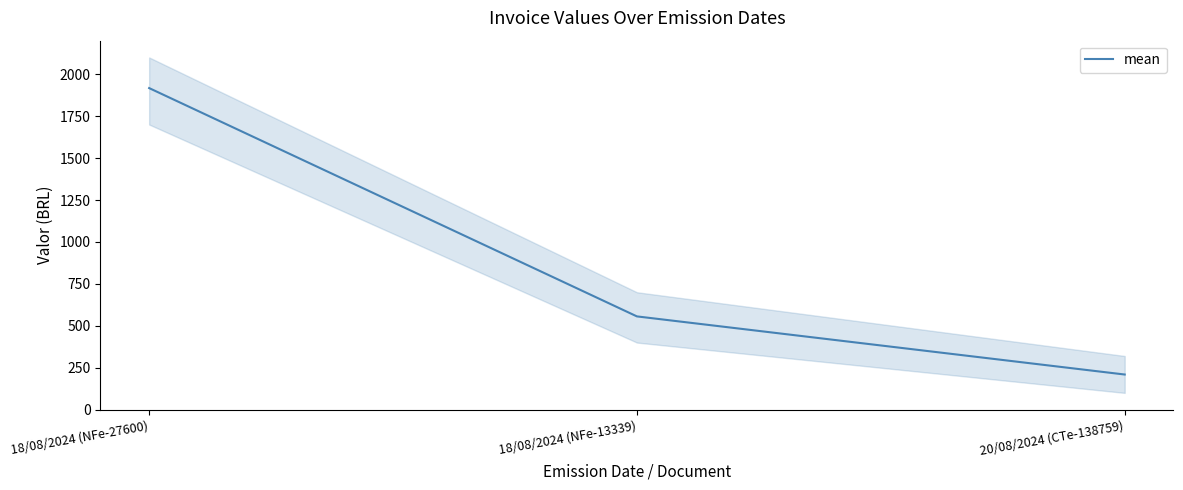

The value at 18/08/2024 (NFe-13339) is 556.0. True or false?

True